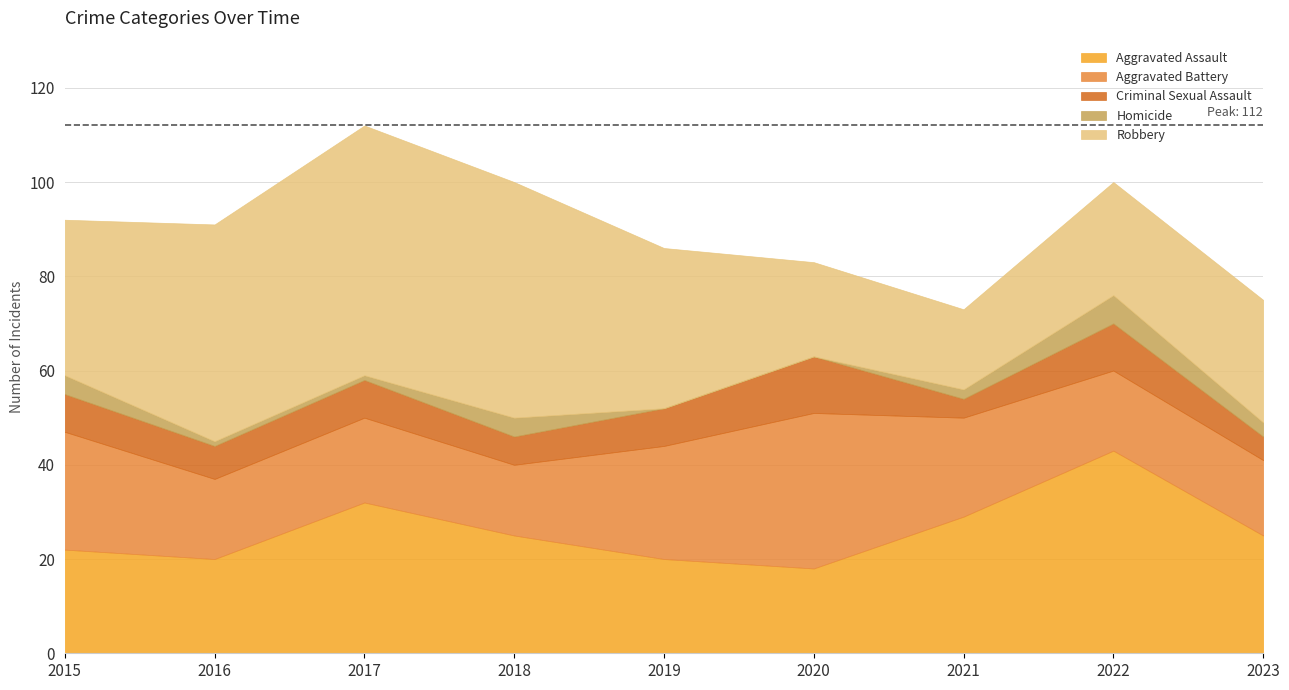

What is the average value of the Criminal Sexual Assault series?

8